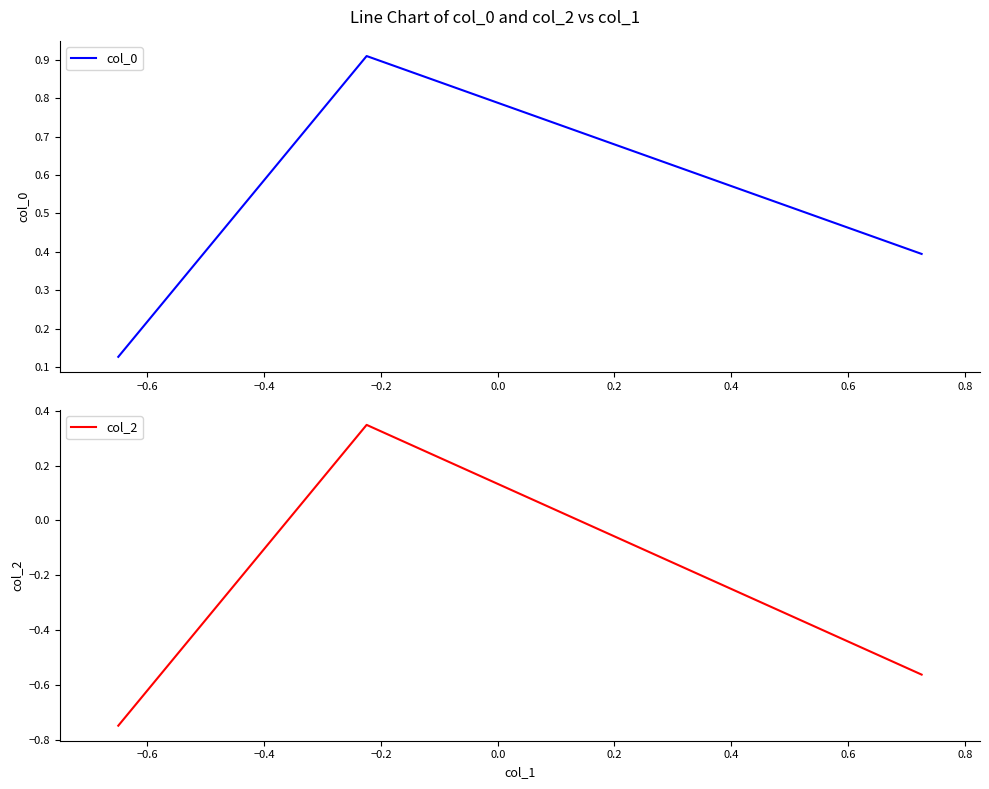

What is the difference between the highest and lowest values at −0.4?

0.9